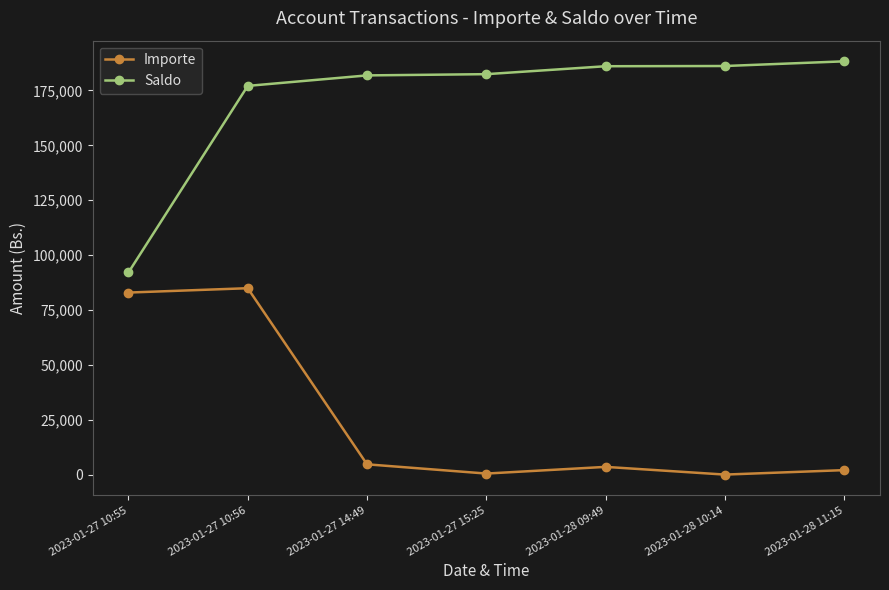

What is the total value across all series at 2023-01-27 14:49?

186630.4